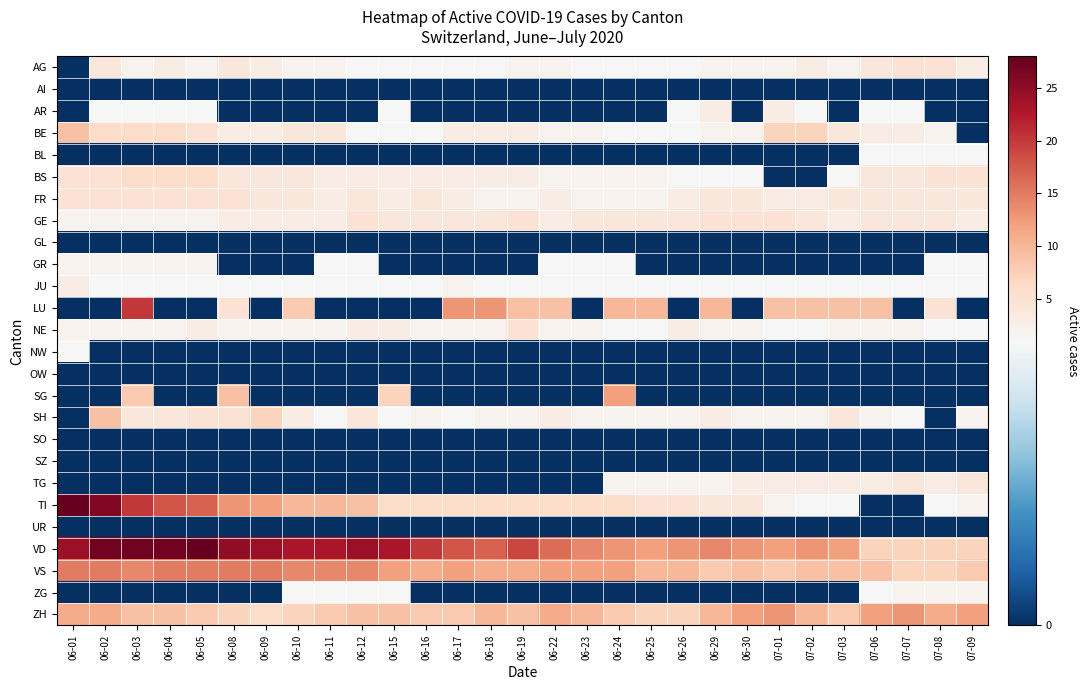

Reading left to right, list all the values displayed in this chart.

AG: 06-01=0	06-02=4	06-03=2	06-04=3	06-05=2	06-08=4	06-09=3	06-10=2	06-11=2	06-12=1	06-15=1	06-16=1	06-17=1	06-18=1	06-19=2	06-22=2	06-23=1	06-24=1	06-25=1	06-26=1	06-29=2	06-30=2	07-01=2	07-02=3	07-03=2	07-06=4	07-07=5	07-08=5	07-09=3
AI: 06-01=0	06-02=0	06-03=0	06-04=0	06-05=0	06-08=0	06-09=0	06-10=0	06-11=0	06-12=0	06-15=0	06-16=0	06-17=0	06-18=0	06-19=0	06-22=0	06-23=0	06-24=0	06-25=0	06-26=0	06-29=0	06-30=0	07-01=0	07-02=0	07-03=0	07-06=0	07-07=0	07-08=0	07-09=0
AR: 06-01=0	06-02=1	06-03=1	06-04=1	06-05=1	06-08=0	06-09=0	06-10=0	06-11=0	06-12=0	06-15=1	06-16=0	06-17=0	06-18=0	06-19=0	06-22=0	06-23=0	06-24=0	06-25=0	06-26=1	06-29=3	06-30=0	07-01=3	07-02=1	07-03=0	07-06=1	07-07=1	07-08=0	07-09=0
BE: 06-01=9	06-02=6	06-03=6	06-04=6	06-05=5	06-08=3	06-09=3	06-10=4	06-11=4	06-12=1	06-15=1	06-16=1	06-17=3	06-18=3	06-19=3	06-22=2	06-23=2	06-24=1	06-25=1	06-26=1	06-29=2	06-30=2	07-01=7	07-02=7	07-03=4	07-06=3	07-07=3	07-08=2	07-09=0
BL: 06-01=0	06-02=0	06-03=0	06-04=0	06-05=0	06-08=0	06-09=0	06-10=0	06-11=0	06-12=0	06-15=0	06-16=0	06-17=0	06-18=0	06-19=0	06-22=0	06-23=0	06-24=0	06-25=0	06-26=0	06-29=0	06-30=0	07-01=0	07-02=0	07-03=0	07-06=1	07-07=1	07-08=1	07-09=1
BS: 06-01=5	06-02=5	06-03=6	06-04=6	06-05=6	06-08=4	06-09=4	06-10=4	06-11=3	06-12=3	06-15=3	06-16=3	06-17=3	06-18=3	06-19=3	06-22=2	06-23=2	06-24=2	06-25=2	06-26=1	06-29=1	06-30=1	07-01=0	07-02=0	07-03=1	07-06=4	07-07=4	07-08=5	07-09=5
FR: 06-01=5	06-02=5	06-03=5	06-04=5	06-05=5	06-08=5	06-09=4	06-10=4	06-11=3	06-12=4	06-15=3	06-16=4	06-17=3	06-18=2	06-19=2	06-22=3	06-23=2	06-24=2	06-25=2	06-26=3	06-29=4	06-30=4	07-01=3	07-02=3	07-03=4	07-06=4	07-07=4	07-08=4	07-09=4
GE: 06-01=2	06-02=2	06-03=2	06-04=2	06-05=2	06-08=3	06-09=3	06-10=3	06-11=3	06-12=5	06-15=4	06-16=4	06-17=4	06-18=4	06-19=5	06-22=3	06-23=4	06-24=4	06-25=4	06-26=4	06-29=5	06-30=5	07-01=5	07-02=4	07-03=3	07-06=4	07-07=4	07-08=4	07-09=3
GL: 06-01=0	06-02=0	06-03=0	06-04=0	06-05=0	06-08=0	06-09=0	06-10=0	06-11=0	06-12=0	06-15=0	06-16=0	06-17=0	06-18=0	06-19=0	06-22=0	06-23=0	06-24=0	06-25=0	06-26=0	06-29=0	06-30=0	07-01=0	07-02=0	07-03=0	07-06=0	07-07=0	07-08=0	07-09=0
GR: 06-01=2	06-02=2	06-03=2	06-04=2	06-05=2	06-08=0	06-09=0	06-10=0	06-11=1	06-12=1	06-15=0	06-16=0	06-17=0	06-18=0	06-19=0	06-22=1	06-23=1	06-24=1	06-25=0	06-26=0	06-29=0	06-30=0	07-01=0	07-02=0	07-03=0	07-06=0	07-07=0	07-08=1	07-09=1
JU: 06-01=3	06-02=1	06-03=1	06-04=1	06-05=1	06-08=1	06-09=1	06-10=1	06-11=1	06-12=1	06-15=1	06-16=1	06-17=2	06-18=1	06-19=1	06-22=1	06-23=1	06-24=1	06-25=1	06-26=1	06-29=1	06-30=1	07-01=1	07-02=1	07-03=1	07-06=1	07-07=1	07-08=1	07-09=1
LU: 06-01=0	06-02=0	06-03=20	06-04=0	06-05=0	06-08=5	06-09=0	06-10=8	06-11=0	06-12=0	06-15=0	06-16=0	06-17=13	06-18=13	06-19=9	06-22=9	06-23=0	06-24=10	06-25=10	06-26=0	06-29=10	06-30=0	07-01=9	07-02=9	07-03=9	07-06=9	07-07=0	07-08=5	07-09=0
NE: 06-01=2	06-02=2	06-03=2	06-04=2	06-05=3	06-08=2	06-09=2	06-10=2	06-11=2	06-12=3	06-15=3	06-16=2	06-17=2	06-18=2	06-19=5	06-22=2	06-23=2	06-24=1	06-25=1	06-26=3	06-29=2	06-30=2	07-01=1	07-02=1	07-03=2	07-06=2	07-07=2	07-08=1	07-09=1
NW: 06-01=1	06-02=0	06-03=0	06-04=0	06-05=0	06-08=0	06-09=0	06-10=0	06-11=0	06-12=0	06-15=0	06-16=0	06-17=0	06-18=0	06-19=0	06-22=0	06-23=0	06-24=0	06-25=0	06-26=0	06-29=0	06-30=0	07-01=0	07-02=0	07-03=0	07-06=0	07-07=0	07-08=0	07-09=0
OW: 06-01=0	06-02=0	06-03=0	06-04=0	06-05=0	06-08=0	06-09=0	06-10=0	06-11=0	06-12=0	06-15=0	06-16=0	06-17=0	06-18=0	06-19=0	06-22=0	06-23=0	06-24=0	06-25=0	06-26=0	06-29=0	06-30=0	07-01=0	07-02=0	07-03=0	07-06=0	07-07=0	07-08=0	07-09=0
SG: 06-01=0	06-02=0	06-03=8	06-04=0	06-05=0	06-08=9	06-09=0	06-10=0	06-11=0	06-12=0	06-15=7	06-16=0	06-17=0	06-18=0	06-19=0	06-22=0	06-23=0	06-24=12	06-25=0	06-26=0	06-29=0	06-30=0	07-01=0	07-02=0	07-03=0	07-06=0	07-07=0	07-08=0	07-09=0
SH: 06-01=0	06-02=9	06-03=4	06-04=4	06-05=5	06-08=5	06-09=7	06-10=3	06-11=1	06-12=4	06-15=1	06-16=2	06-17=1	06-18=2	06-19=2	06-22=3	06-23=2	06-24=2	06-25=2	06-26=2	06-29=3	06-30=2	07-01=2	07-02=2	07-03=4	07-06=2	07-07=1	07-08=0	07-09=2
SO: 06-01=0	06-02=0	06-03=0	06-04=0	06-05=0	06-08=0	06-09=0	06-10=0	06-11=0	06-12=0	06-15=0	06-16=0	06-17=0	06-18=0	06-19=0	06-22=0	06-23=0	06-24=0	06-25=0	06-26=0	06-29=0	06-30=0	07-01=0	07-02=0	07-03=0	07-06=0	07-07=0	07-08=0	07-09=0
SZ: 06-01=0	06-02=0	06-03=0	06-04=0	06-05=0	06-08=0	06-09=0	06-10=0	06-11=0	06-12=0	06-15=0	06-16=0	06-17=0	06-18=0	06-19=0	06-22=0	06-23=0	06-24=0	06-25=0	06-26=0	06-29=0	06-30=0	07-01=0	07-02=0	07-03=0	07-06=0	07-07=0	07-08=0	07-09=0
TG: 06-01=0	06-02=0	06-03=0	06-04=0	06-05=0	06-08=0	06-09=0	06-10=0	06-11=0	06-12=0	06-15=0	06-16=0	06-17=0	06-18=0	06-19=0	06-22=0	06-23=0	06-24=2	06-25=2	06-26=2	06-29=2	06-30=3	07-01=3	07-02=3	07-03=3	07-06=3	07-07=4	07-08=3	07-09=4
TI: 06-01=28	06-02=26	06-03=20	06-04=18	06-05=17	06-08=13	06-09=12	06-10=10	06-11=10	06-12=9	06-15=6	06-16=6	06-17=6	06-18=6	06-19=6	06-22=6	06-23=6	06-24=6	06-25=5	06-26=5	06-29=4	06-30=4	07-01=2	07-02=1	07-03=1	07-06=0	07-07=0	07-08=1	07-09=2
UR: 06-01=0	06-02=0	06-03=0	06-04=0	06-05=0	06-08=0	06-09=0	06-10=0	06-11=0	06-12=0	06-15=0	06-16=0	06-17=0	06-18=0	06-19=0	06-22=0	06-23=0	06-24=0	06-25=0	06-26=0	06-29=0	06-30=0	07-01=0	07-02=0	07-03=0	07-06=0	07-07=0	07-08=0	07-09=0
VD: 06-01=24	06-02=27	06-03=27	06-04=27	06-05=28	06-08=25	06-09=24	06-10=23	06-11=23	06-12=24	06-15=23	06-16=20	06-17=18	06-18=17	06-19=19	06-22=16	06-23=14	06-24=13	06-25=12	06-26=13	06-29=14	06-30=13	07-01=12	07-02=13	07-03=12	07-06=7	07-07=7	07-08=7	07-09=7
VS: 06-01=15	06-02=15	06-03=14	06-04=15	06-05=15	06-08=15	06-09=15	06-10=14	06-11=14	06-12=14	06-15=12	06-16=11	06-17=12	06-18=11	06-19=11	06-22=12	06-23=12	06-24=12	06-25=10	06-26=10	06-29=8	06-30=9	07-01=8	07-02=9	07-03=9	07-06=9	07-07=7	07-08=7	07-09=8
ZG: 06-01=0	06-02=0	06-03=0	06-04=0	06-05=0	06-08=0	06-09=0	06-10=1	06-11=1	06-12=1	06-15=1	06-16=0	06-17=0	06-18=0	06-19=0	06-22=0	06-23=0	06-24=0	06-25=0	06-26=0	06-29=0	06-30=0	07-01=0	07-02=0	07-03=0	07-06=1	07-07=2	07-08=2	07-09=2
ZH: 06-01=11	06-02=11	06-03=9	06-04=9	06-05=8	06-08=7	06-09=6	06-10=7	06-11=8	06-12=9	06-15=9	06-16=8	06-17=8	06-18=10	06-19=9	06-22=11	06-23=10	06-24=8	06-25=7	06-26=7	06-29=10	06-30=12	07-01=13	07-02=10	07-03=8	07-06=12	07-07=13	07-08=11	07-09=12